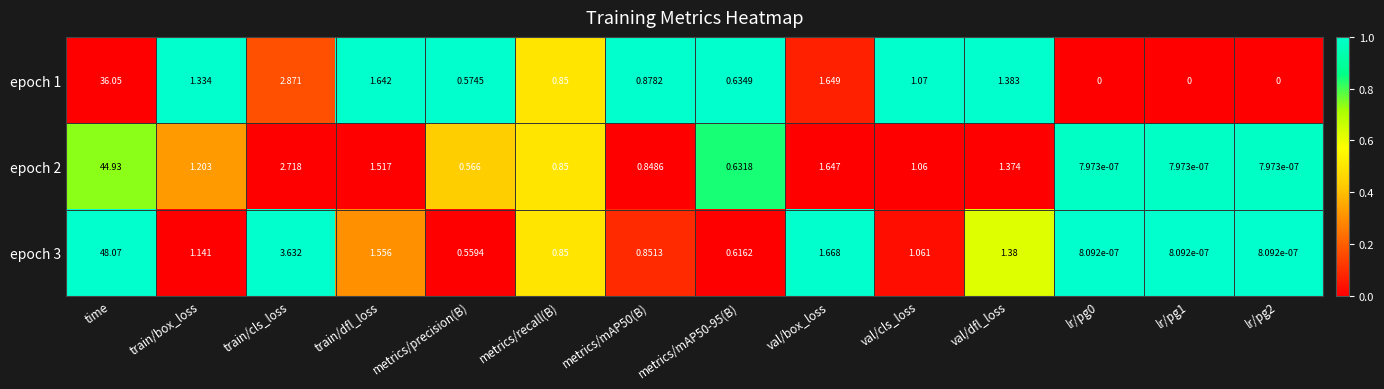

Is the value of epoch 3 at train/cls_loss greater than the value of epoch 1 at time?

No